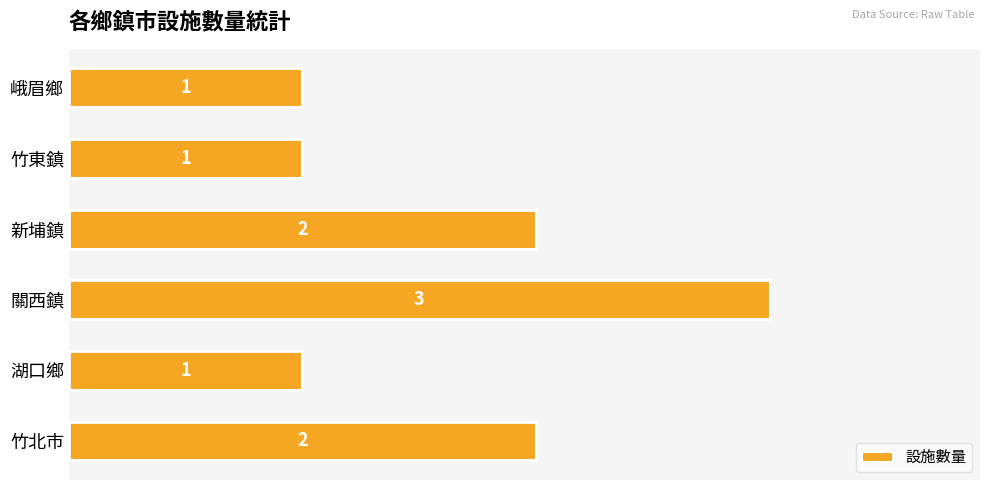

What is the difference between the second highest and second lowest values?

1